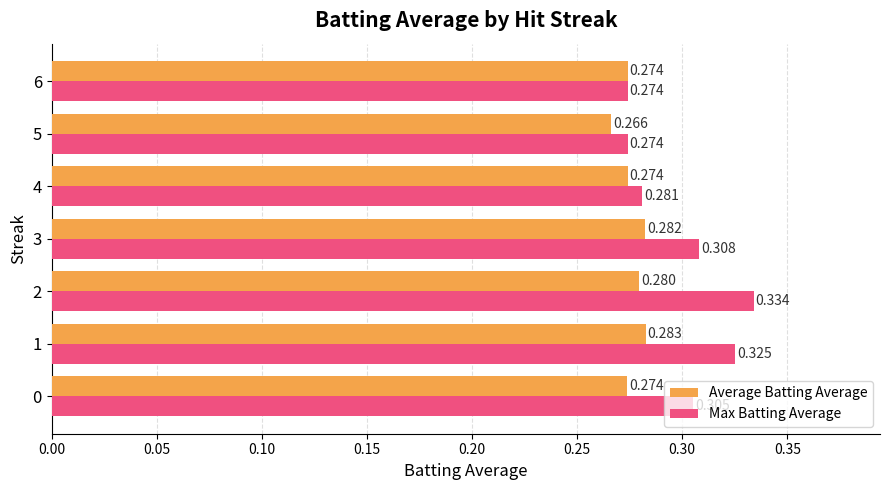

Which series has the largest total across all categories?

Max Batting Average